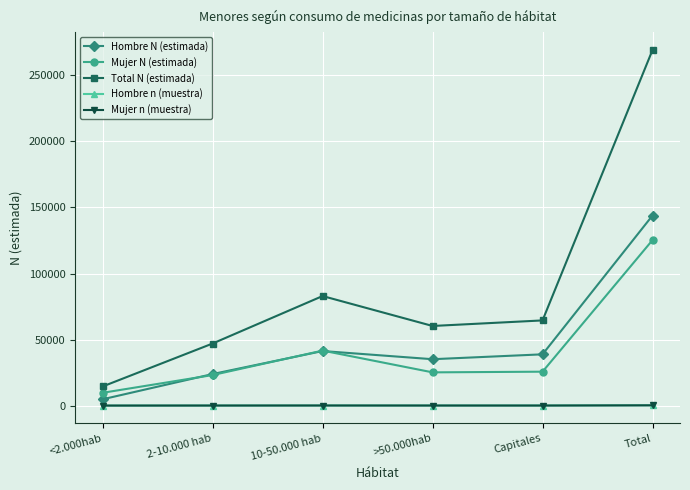

What is the greatest value displayed?

269224